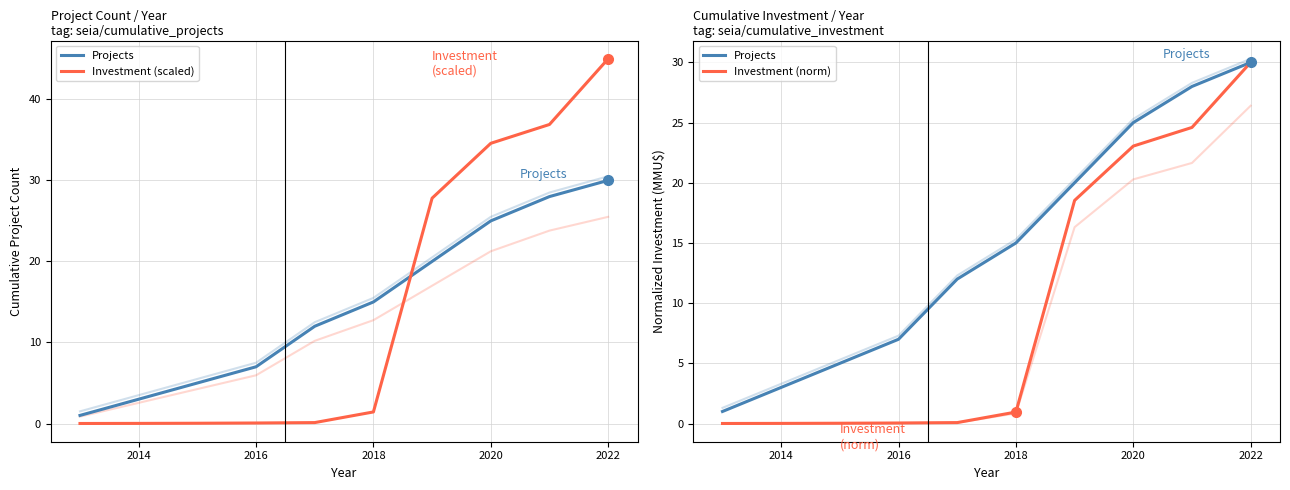

What are all the series names shown in the legend?

Projects, Investment (scaled), Investment (norm)